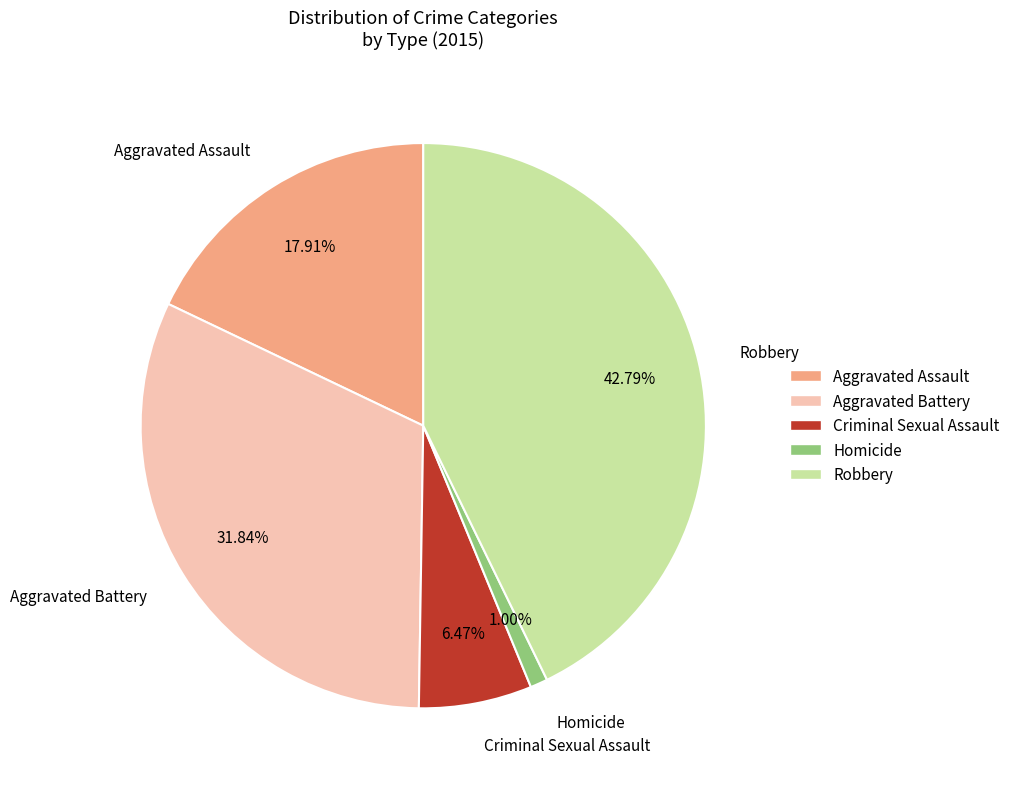

How many segments does this pie chart have?

5